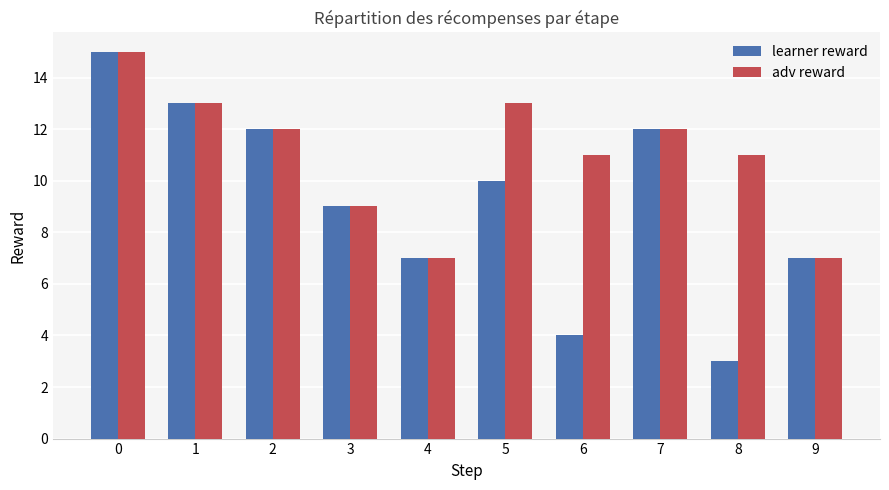

What is the difference between the adv reward values at 2 and 6?

1